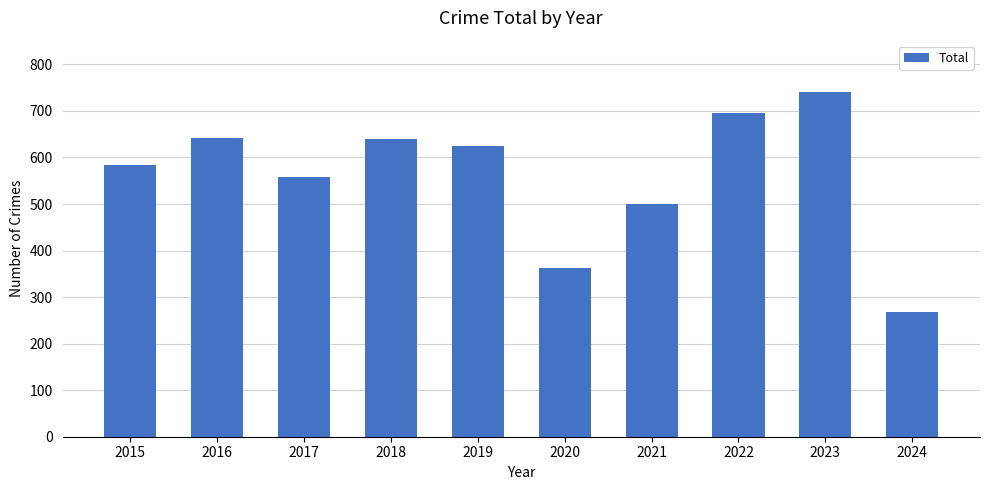

How many data points are less than 624?

5